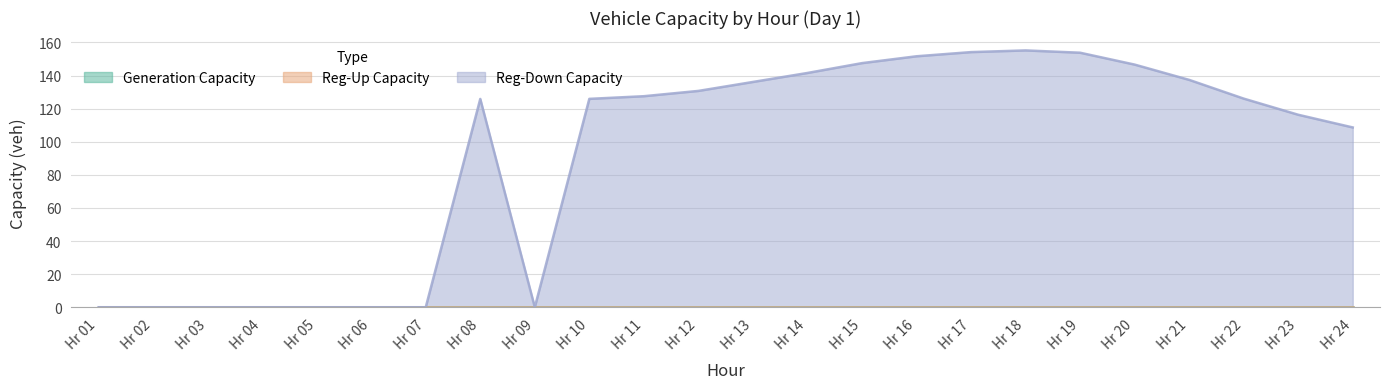

Reading left to right, transcribe all the data shown in this chart.

gen_capacity_veh: 1=0.0	2=0.0	3=0.0	4=0.0	5=0.0	6=0.0	7=0.0	8=0.0	9=0.0	10=0.0	11=0.0	12=0.0	13=0.0	14=0.0	15=0.0	16=0.0	17=0.0	18=0.0	19=0.0	20=0.0	21=0.0	22=0.0	23=0.0	24=0.0
regup_capacity_veh: 1=0.0	2=0.0	3=0.0	4=0.0	5=0.0	6=0.0	7=0.0	8=0.0	9=0.0	10=0.0	11=0.0	12=0.0	13=0.0	14=0.0	15=0.0	16=0.0	17=0.0	18=0.0	19=0.0	20=0.0	21=0.0	22=0.0	23=0.0	24=0.0
regdown_capacity_veh: 1=0.0	2=0.0	3=0.0	4=0.0	5=0.0	6=0.0	7=0.0	8=125.8	9=0.0	10=125.9	11=127.5	12=130.7	13=136.1	14=141.5	15=147.5	16=151.6	17=154.1	18=155.2	19=153.8	20=146.6	21=137.4	22=126.0	23=116.3	24=108.6